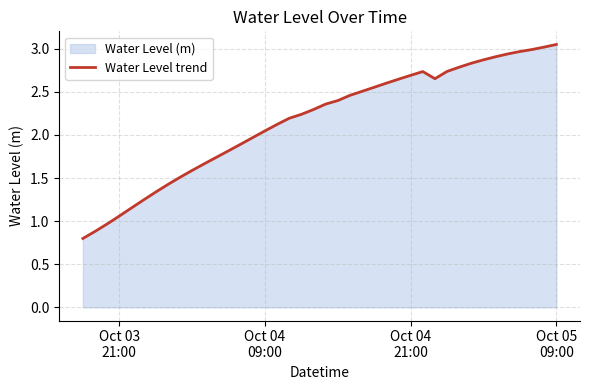

What is the minimum value shown in the chart?

0.8